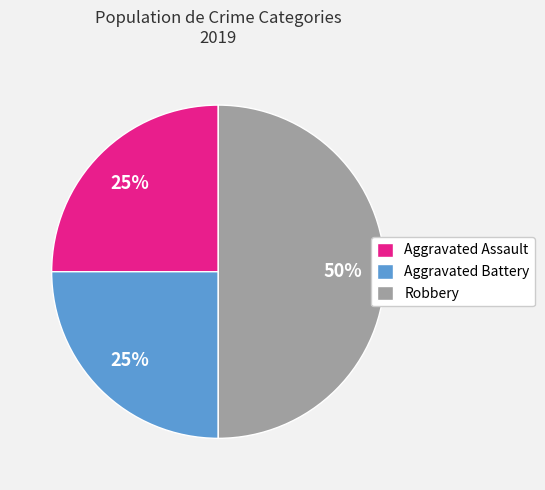

Is the sum of Aggravated Battery and Robbery greater than half?

Yes